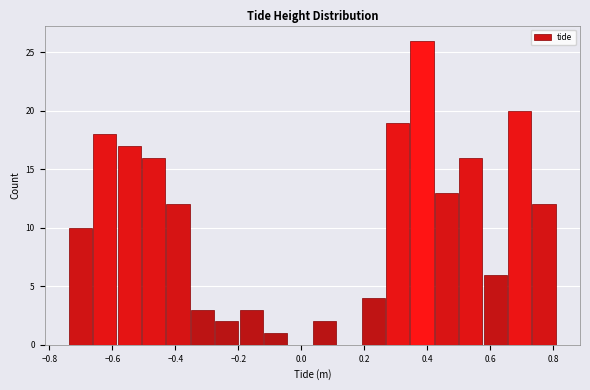

Around what value on the x-axis is the tallest bar? Give the approximate position of its centre, as read against the axis.

0.38